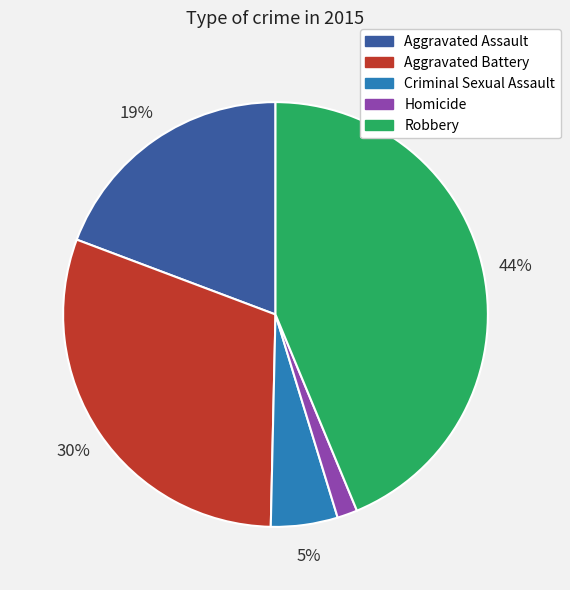

Is it true that Robbery is 52% of the pie?

False